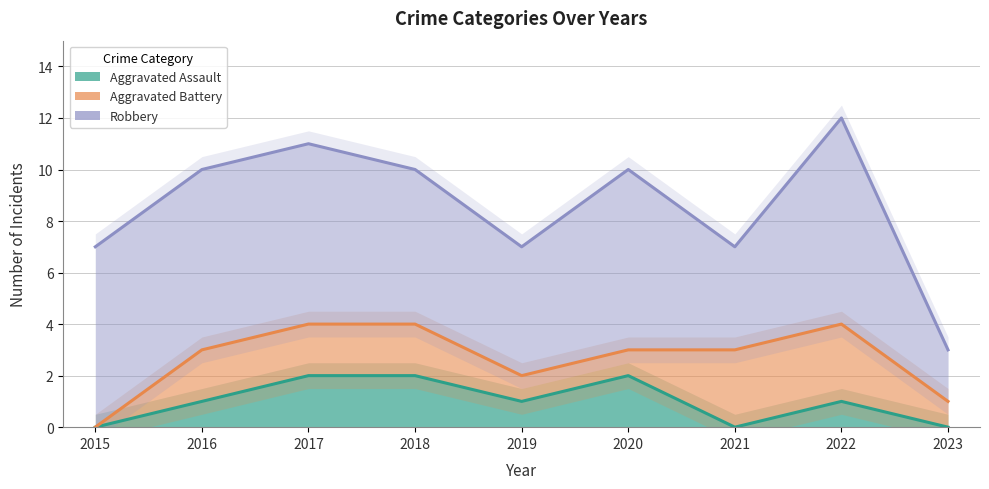

What value does the Aggravated Battery series have at 2016?

3